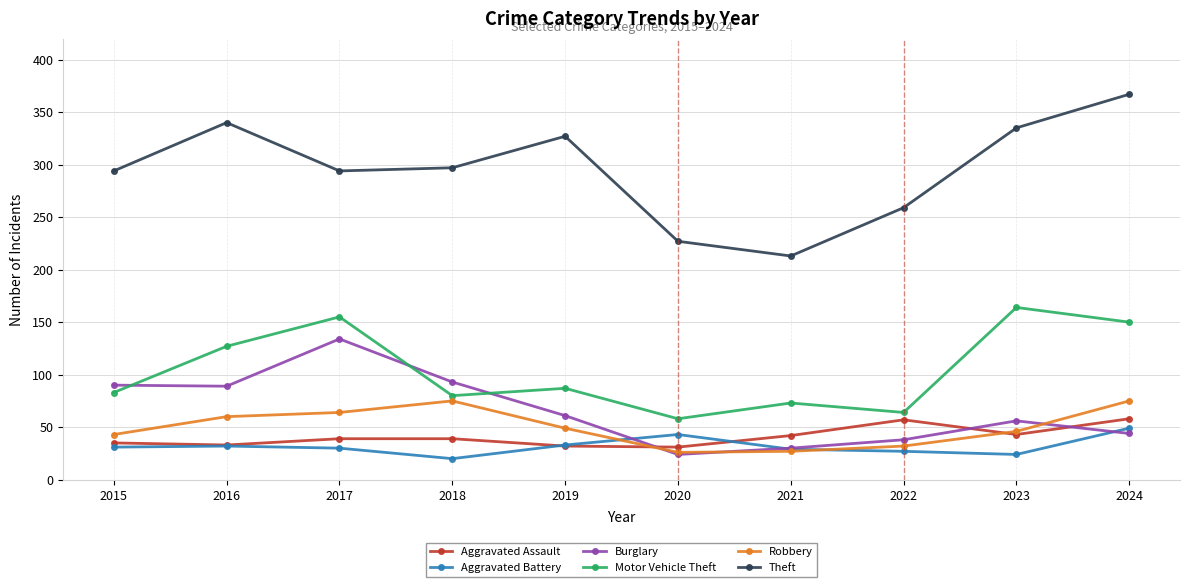

The value of Aggravated Battery at 2020 is 43. True or false?

True